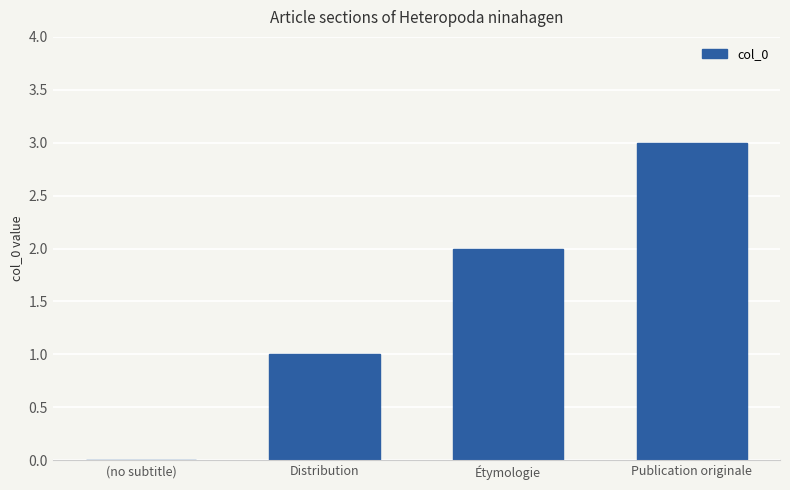

What is the approximate value at Publication originale?

3